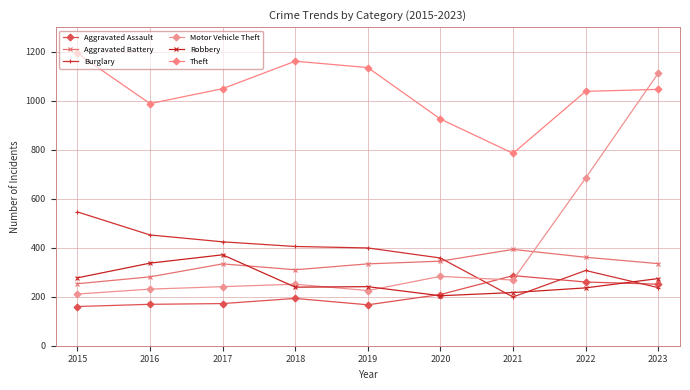

What are all the series names shown in the legend?

Aggravated Assault, Aggravated Battery, Burglary, Motor Vehicle Theft, Robbery, Theft